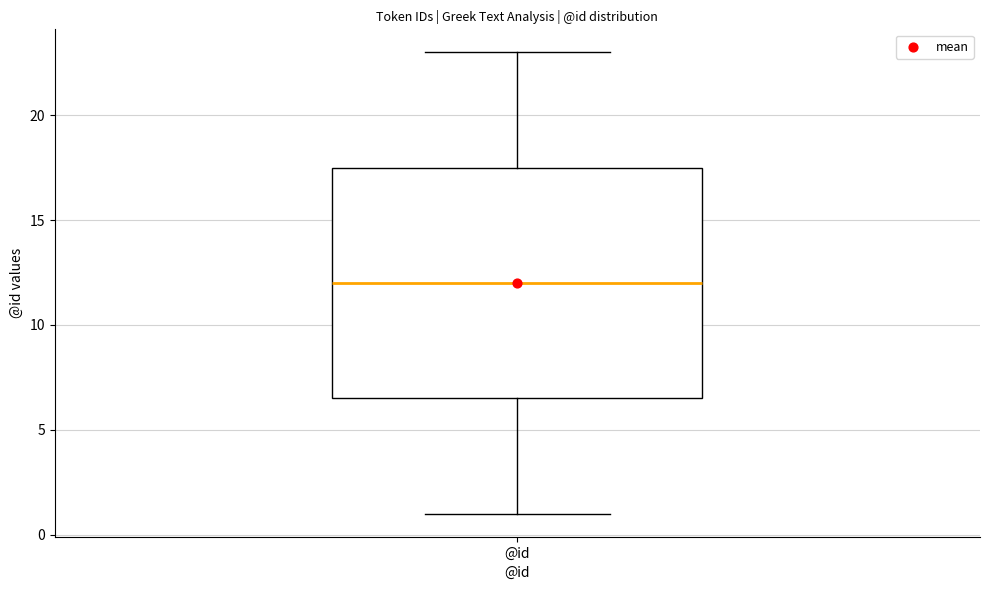

Where is the upper edge of the box for @id on the y-axis? The values are not printed on the chart, so give them approximately, as read against the axis.

17.5